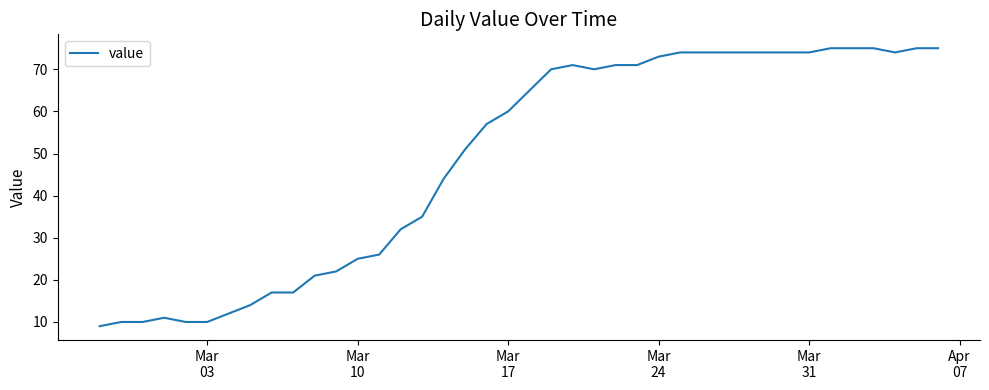

What is the minimum value shown in the chart?

9